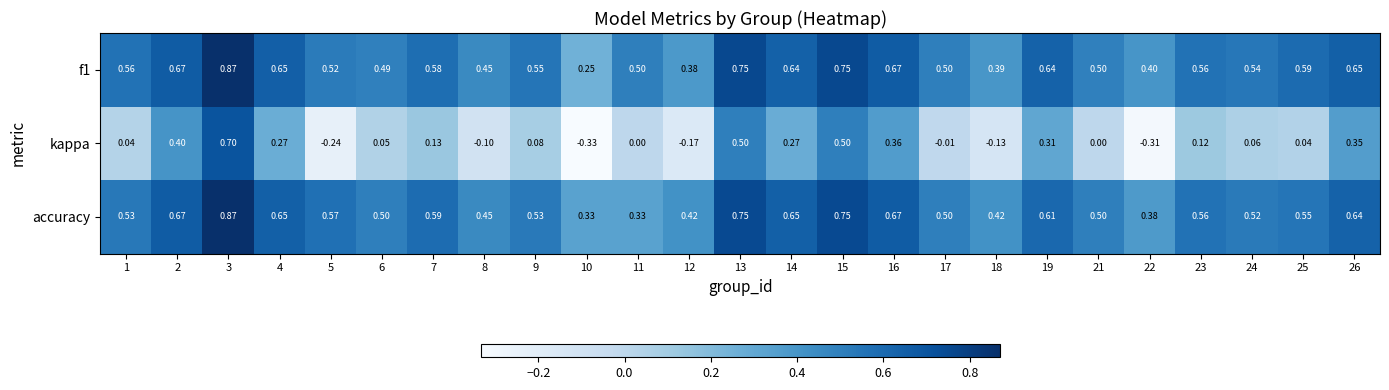

Which series has the largest range (max minus min)?

kappa